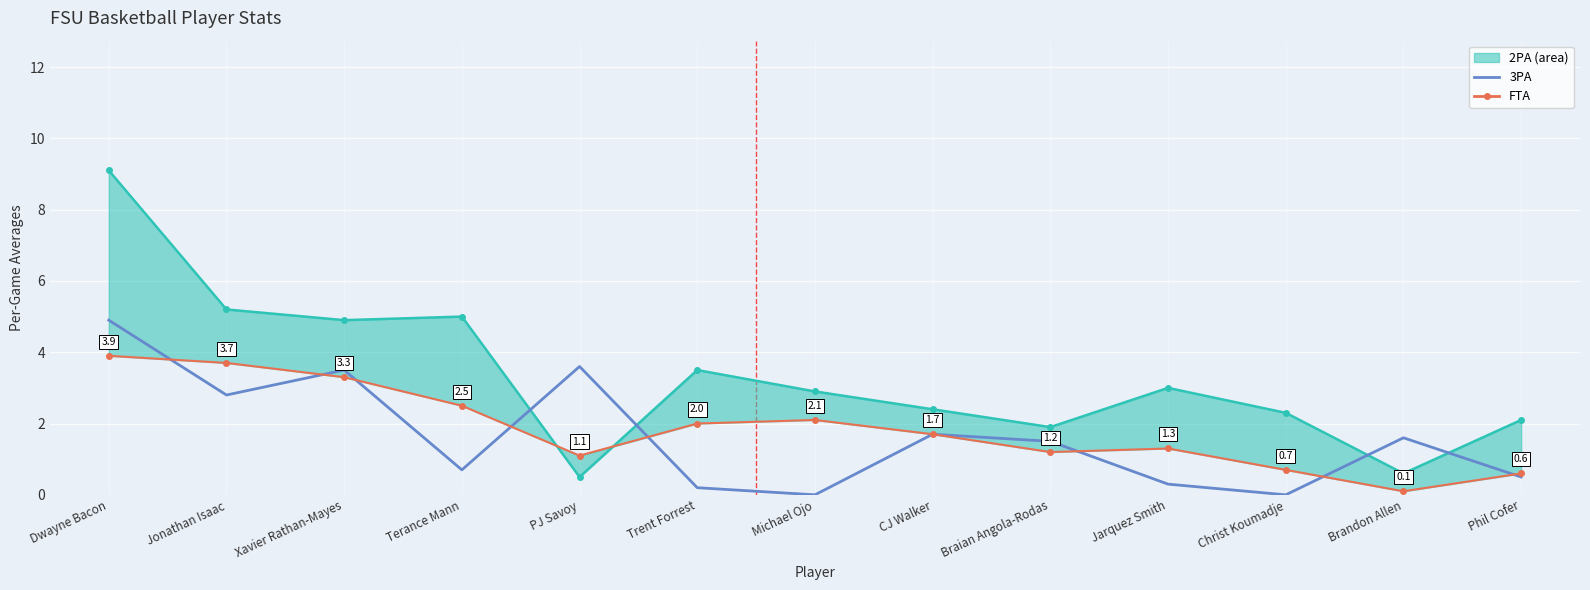

Where do 2PA and FTA first cross each other?

Terance Mann and PJ Savoy